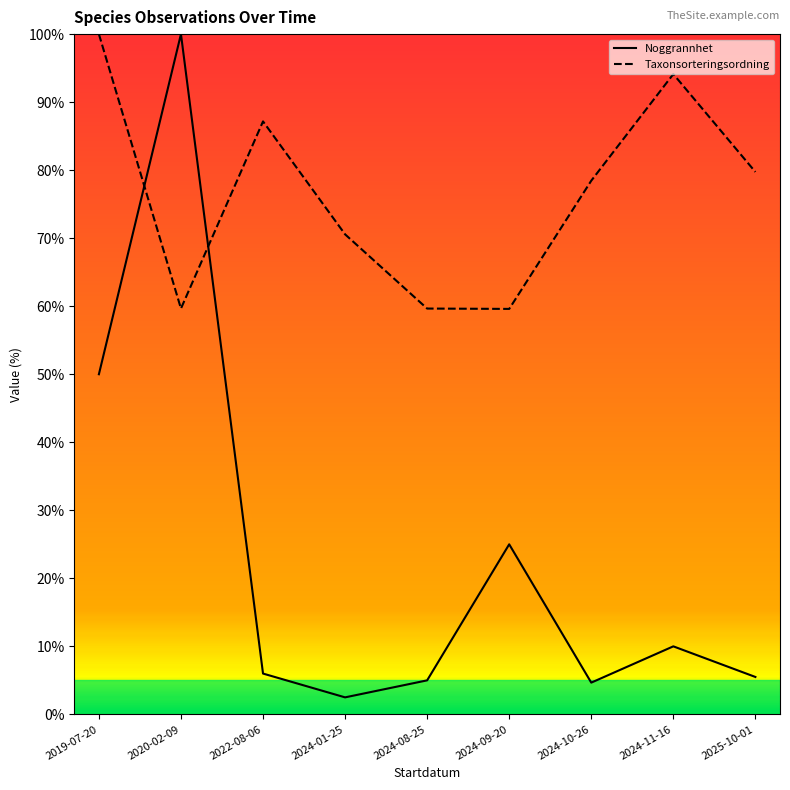

How many categories are shown in the chart?

9